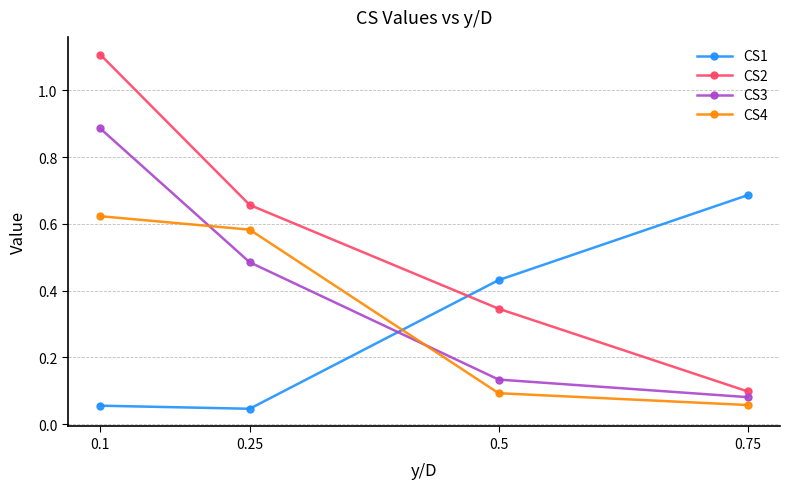

Which series has the largest range (max minus min)?

CS2